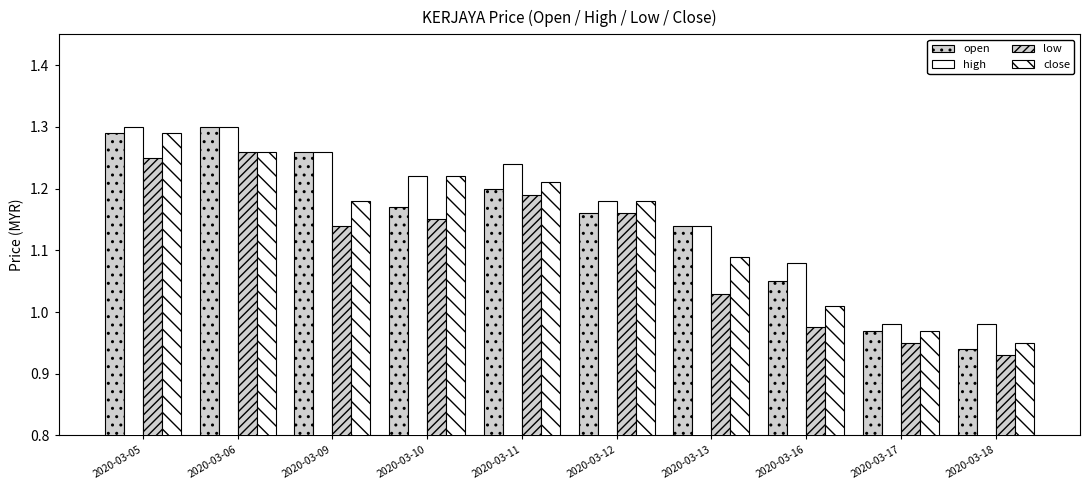

List the labels in order of low value, smallest first.

2020-03-18, 2020-03-17, 2020-03-16, 2020-03-13, 2020-03-09, 2020-03-10, 2020-03-12, 2020-03-11, 2020-03-05, 2020-03-06